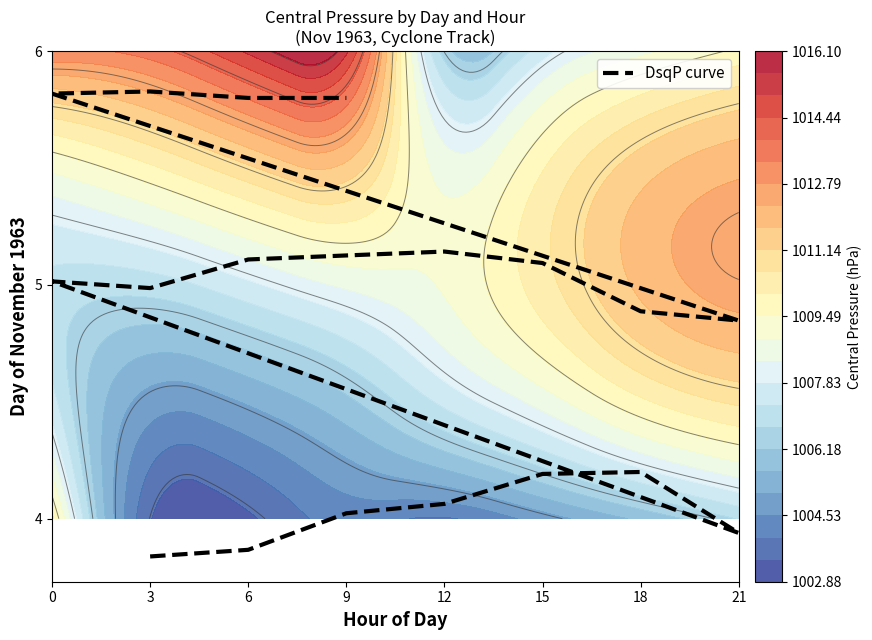

What is the greatest value displayed?

5.8